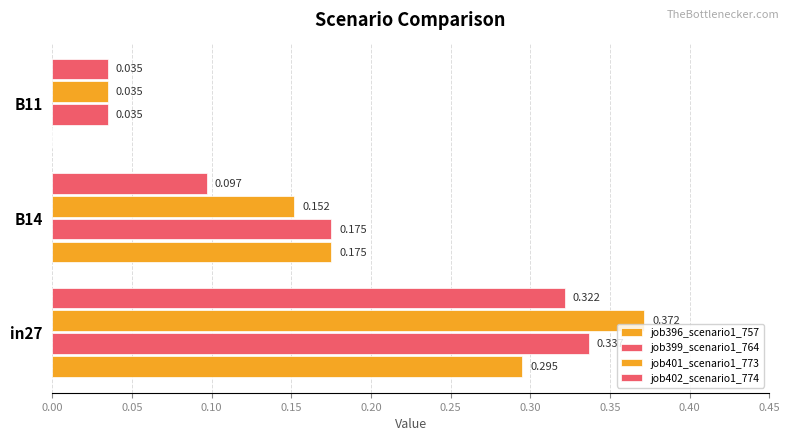

How many values in job396_scenario1_757 are above zero?

2